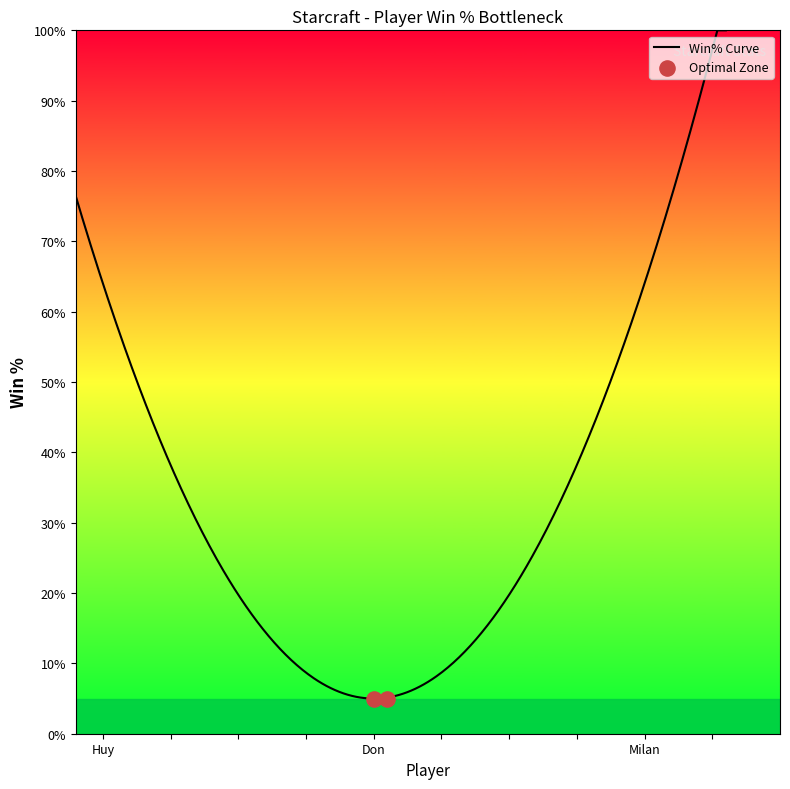

Between Milan and Don, which is larger?

Milan